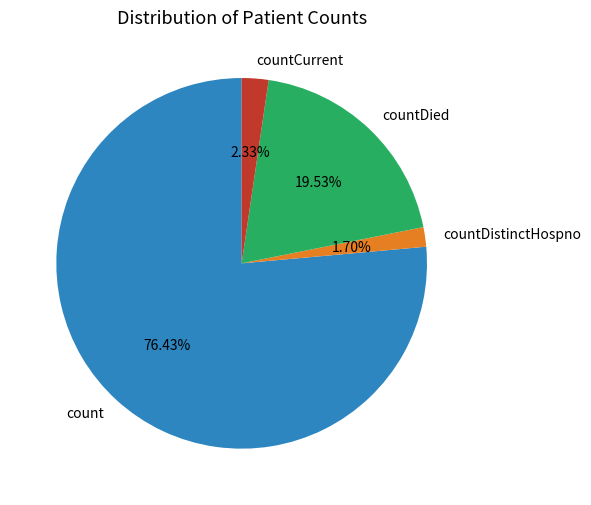

Is count the majority of the pie?

Yes